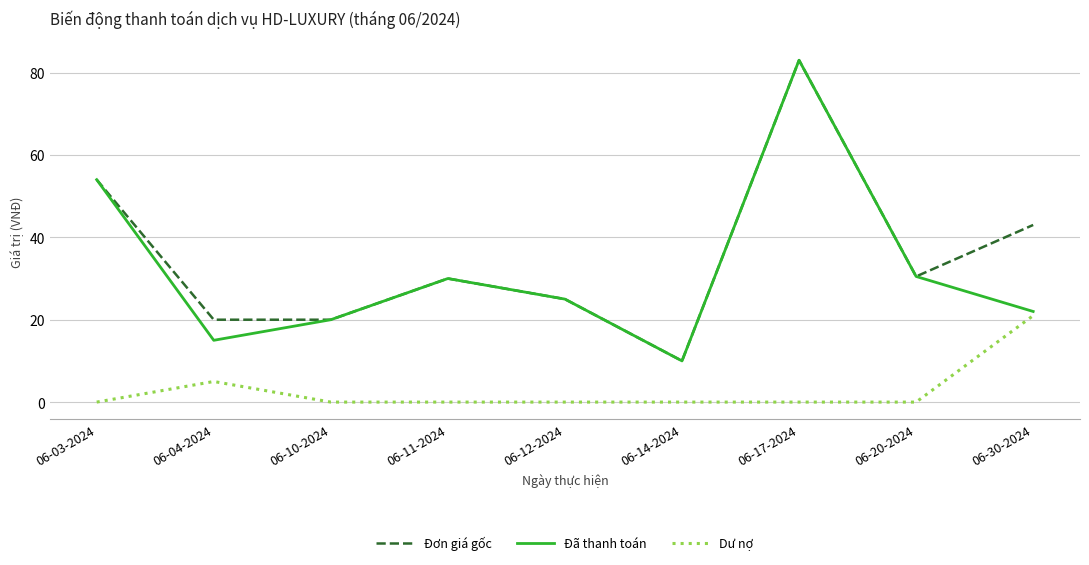

Is it true that Đã thanh toán equals 25.0 at 06-12-2024?

True